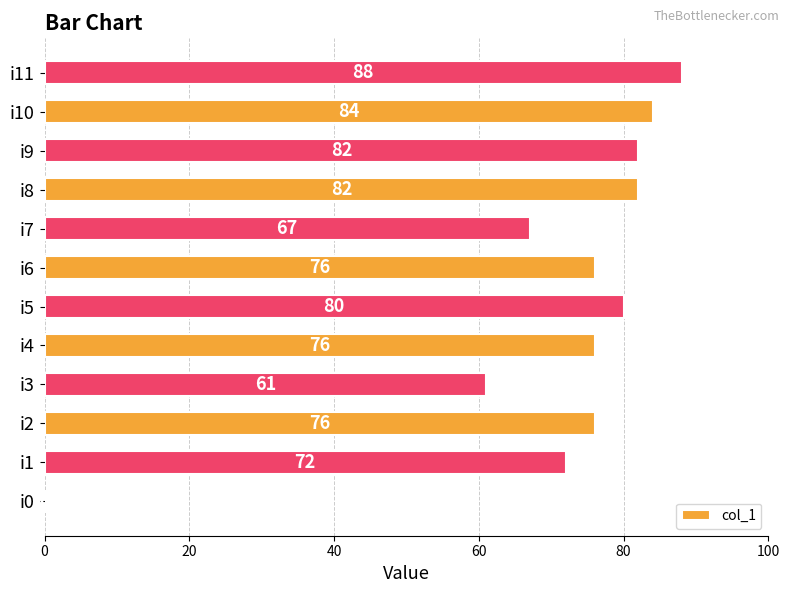

What is the sum of all values?

844